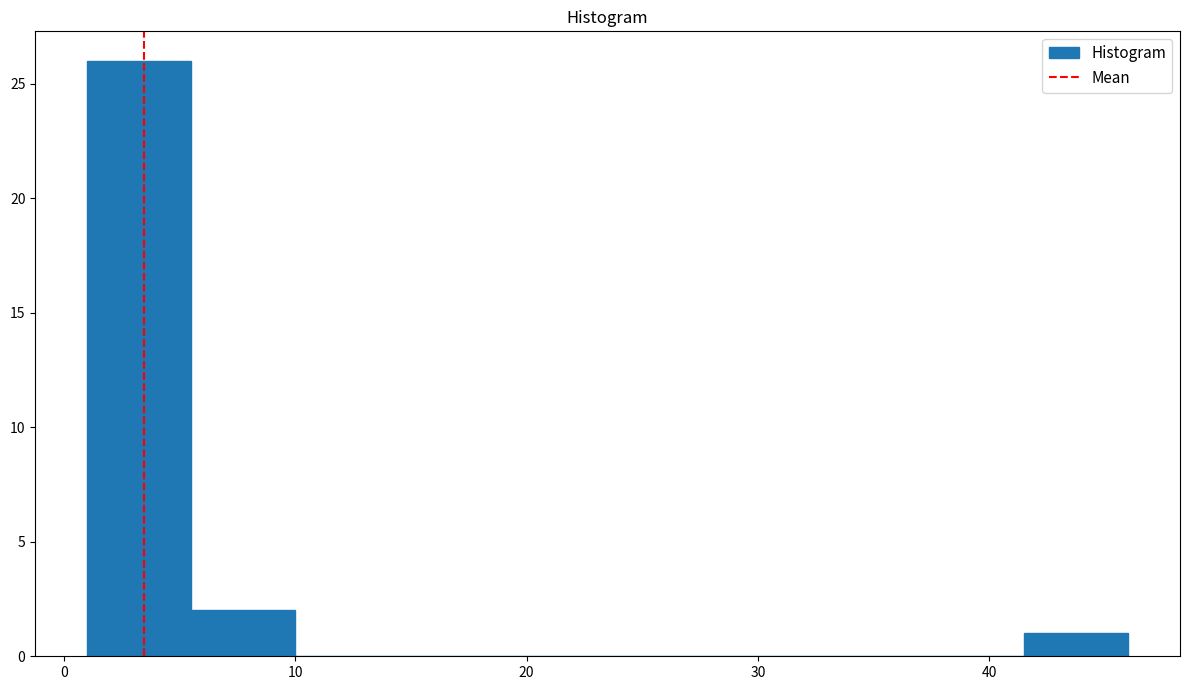

Reading left to right, transcribe this chart: for each bar, give the range it covers on the x-axis and its height. Neither the bar edges nor the heights are printed on the chart, so give them approximately, as read against the axes.

1.0 to 5.5: 26
5.5 to 10.0: 2
10.0 to 14.5: 0
14.5 to 19.0: 0
19.0 to 23.5: 0
23.5 to 28.0: 0
28.0 to 32.5: 0
32.5 to 37.0: 0
37.0 to 41.5: 0
41.5 to 46.0: 1